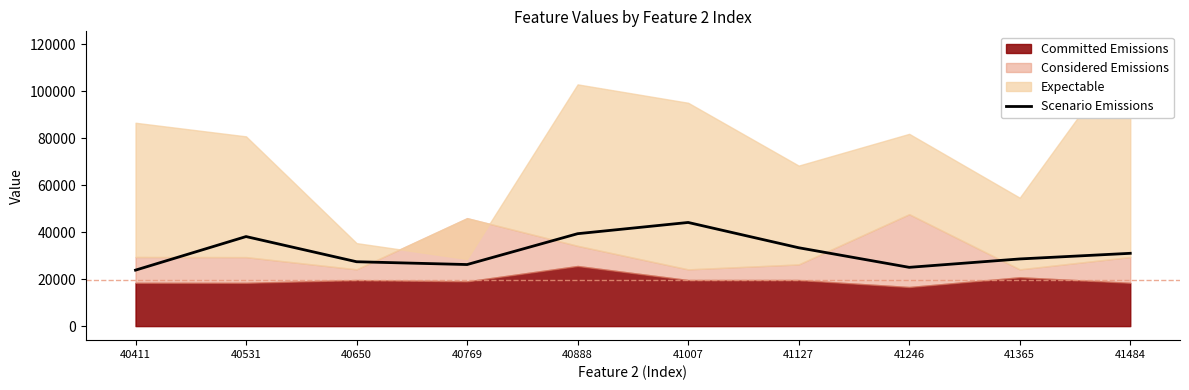

List the labels in order of value, largest first.

41007, 40888, 40531, 41127, 41484, 41365, 40650, 40769, 41246, 40411